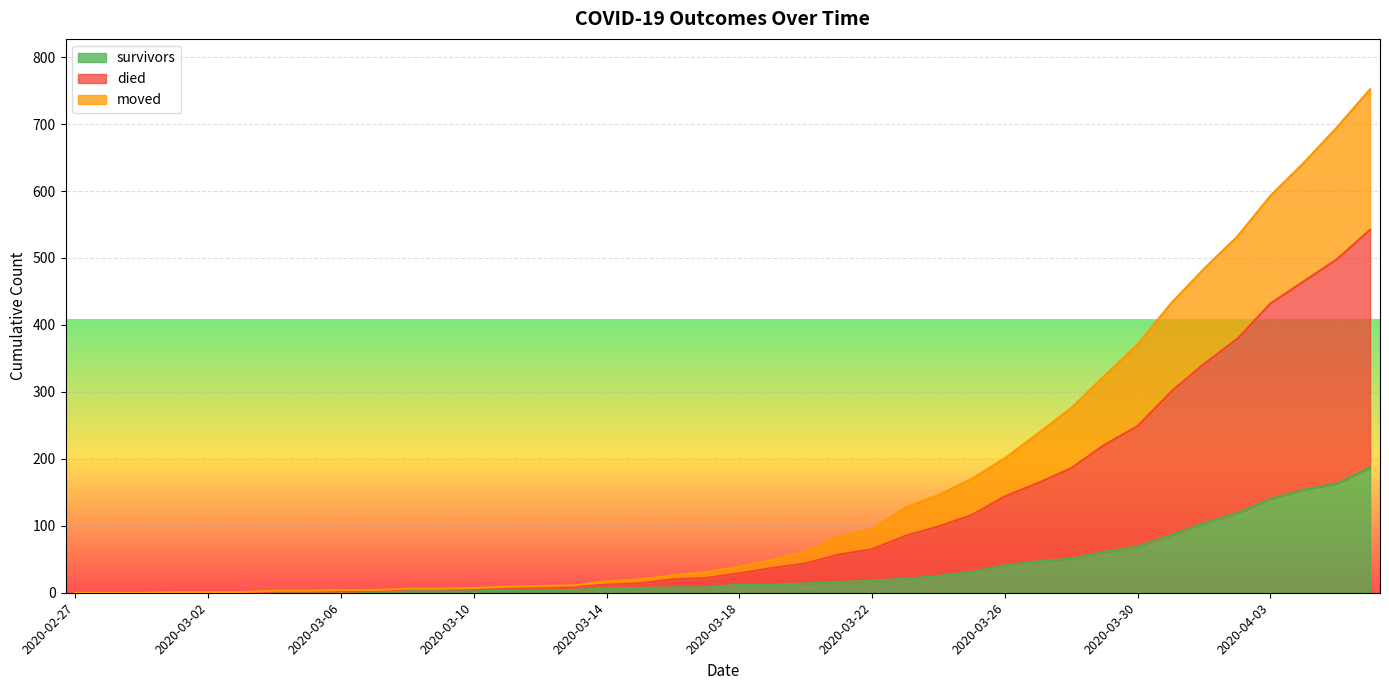

List the series in order of their overall mean, lowest first.

survivors, moved, died